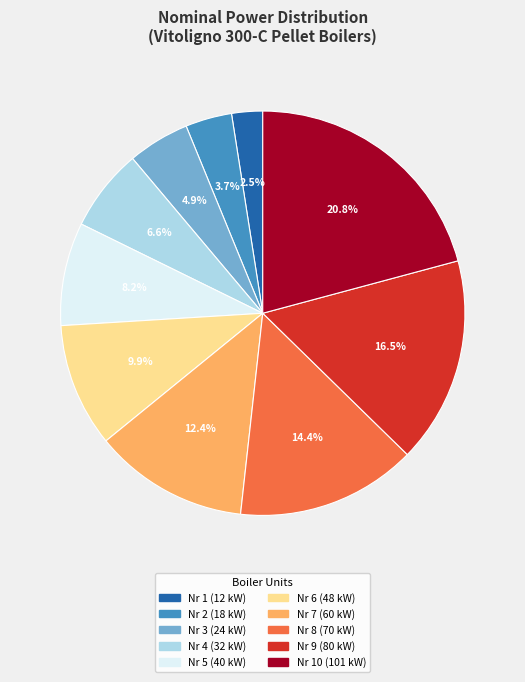

To the nearest percent, what is the difference between the largest and smallest slice percentages?

18%